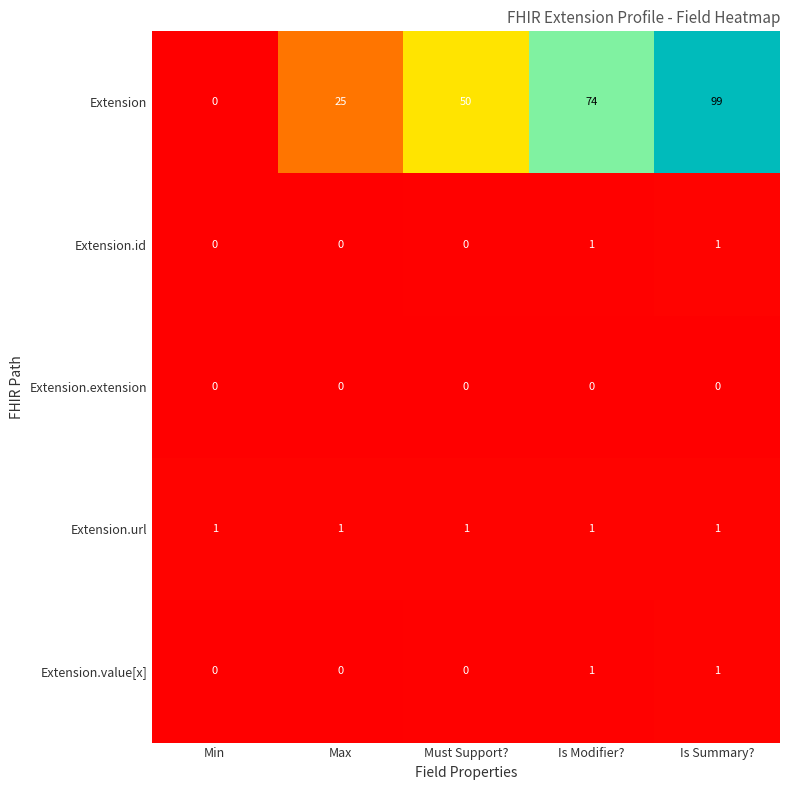

Is it true that Extension.id equals 1 at Is Summary??

True